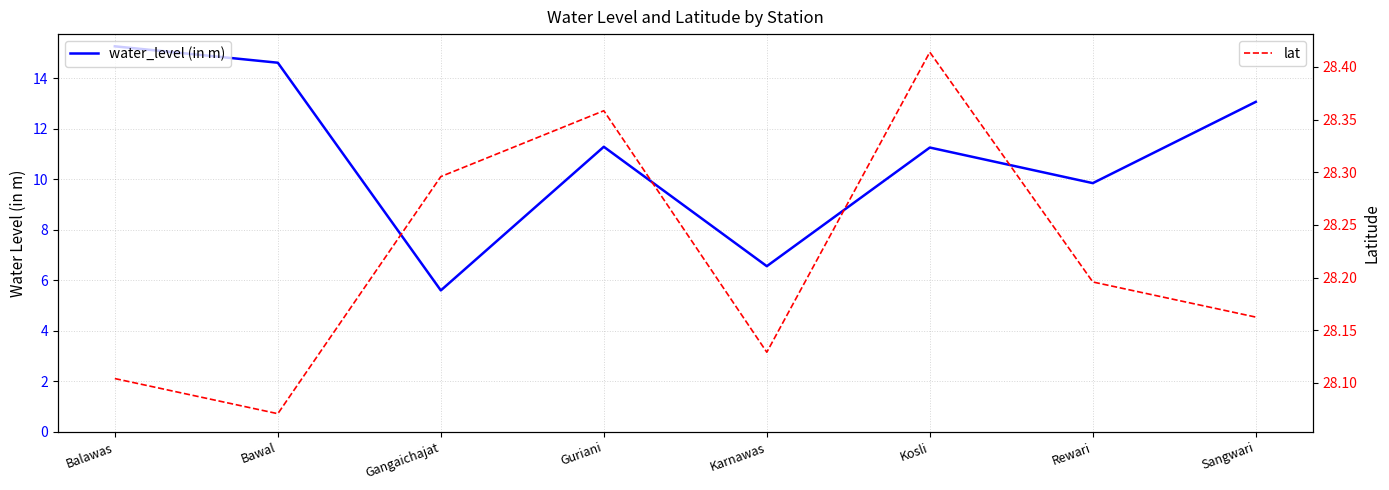

In water_level (in m), how many points are lower than both neighbors (excluding endpoints)?

3